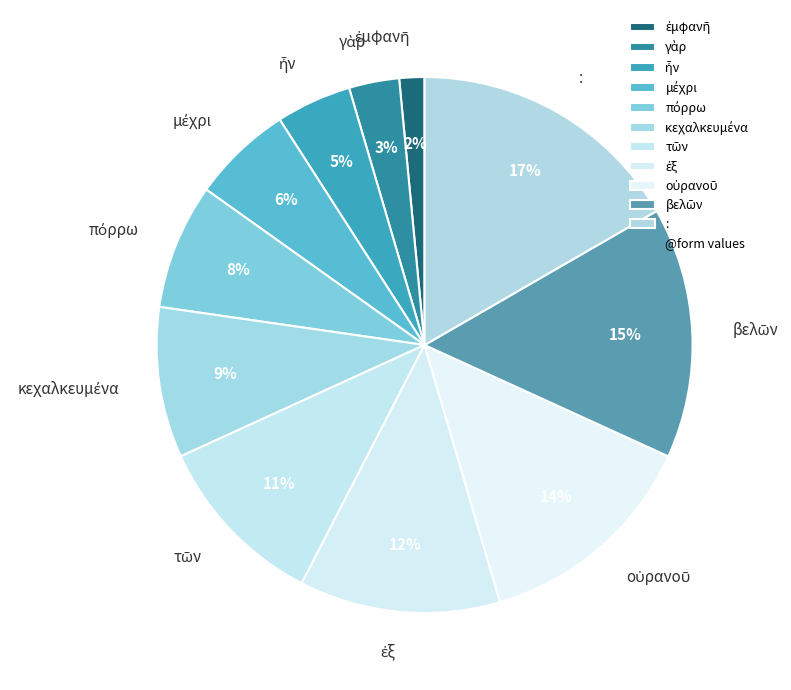

To the nearest percent, what is the average slice percentage?

9%